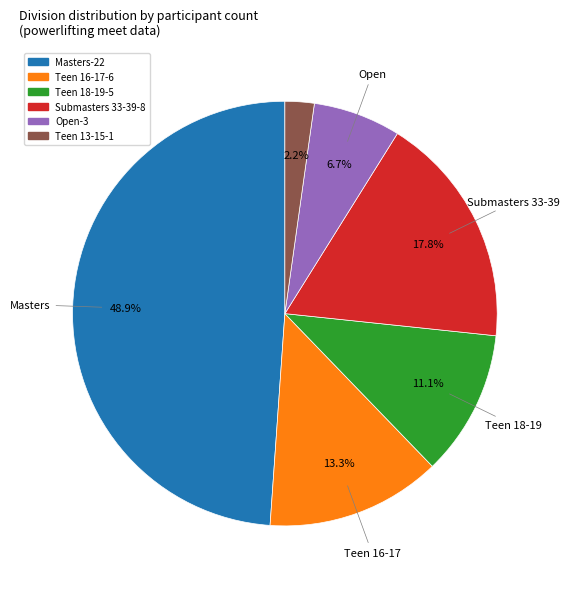

To the nearest percent, what is the average slice percentage?

17%